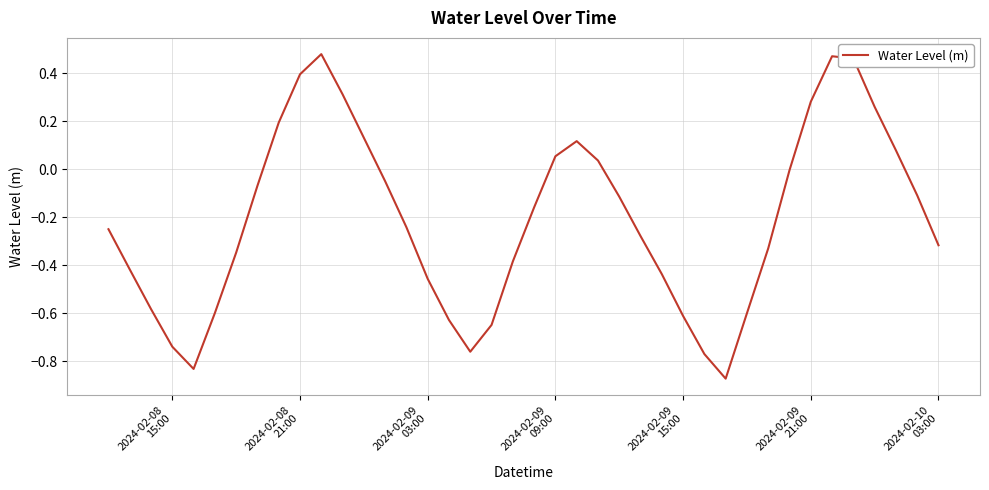

What is the difference between the maximum and minimum values?

1.4